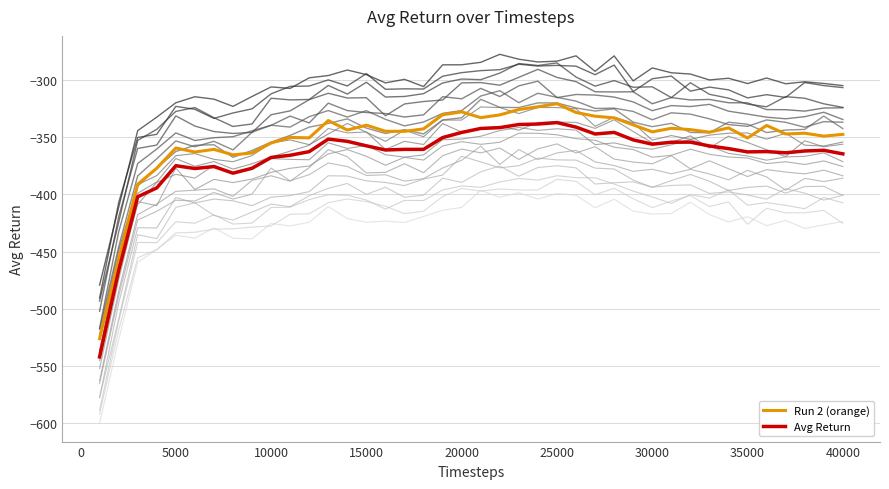

What is the highest value of the Run 2 (orange) series?

-320.5